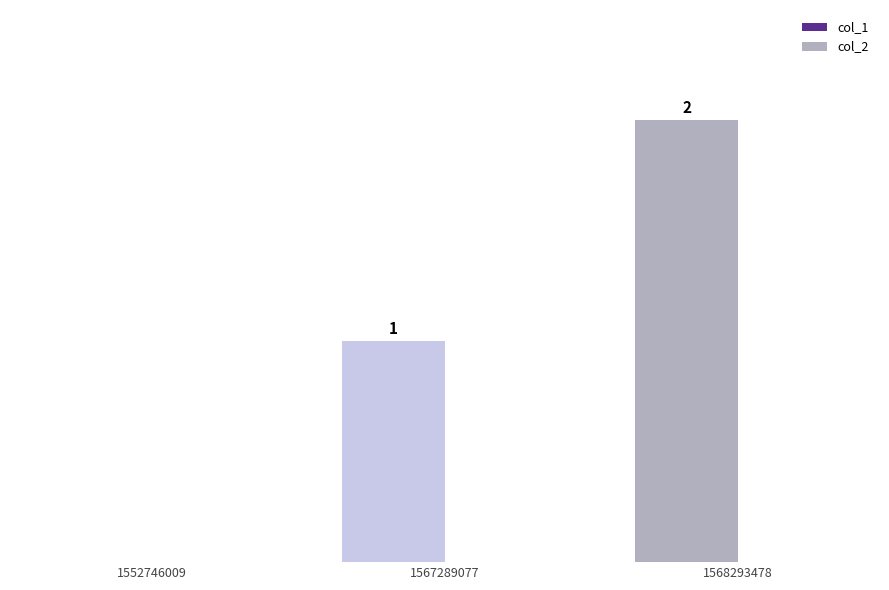

Reading left to right, transcribe all the data shown in this chart.

col_1: 1552746009=0	1567289077=1	1568293478=2
col_2: 1552746009=0	1567289077=0	1568293478=0